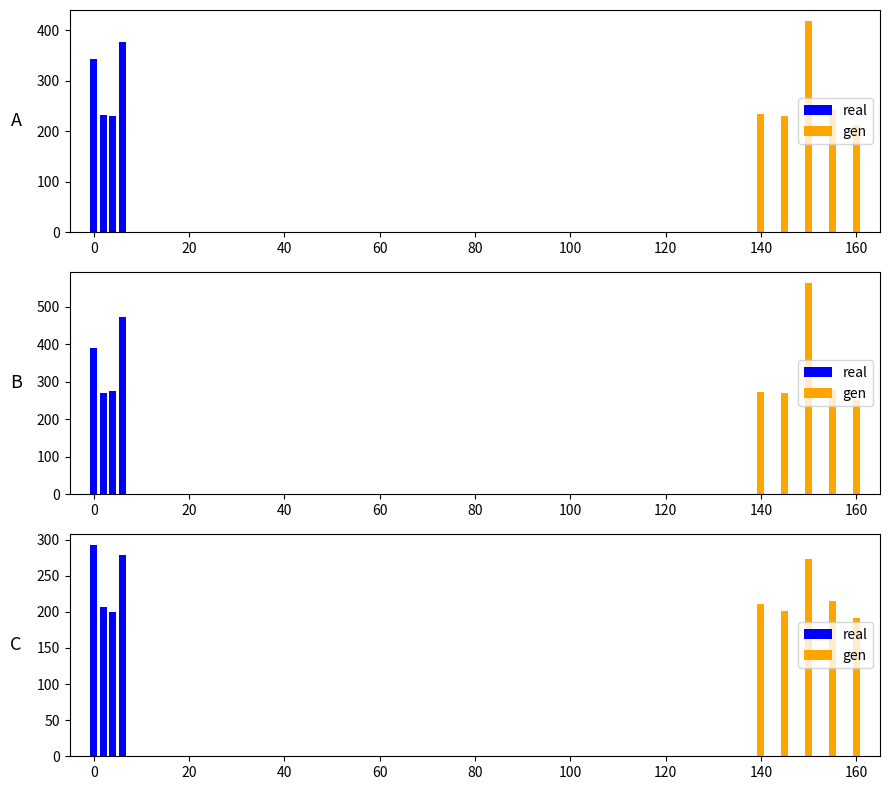

How many data points in min_mean are less than 211?

4